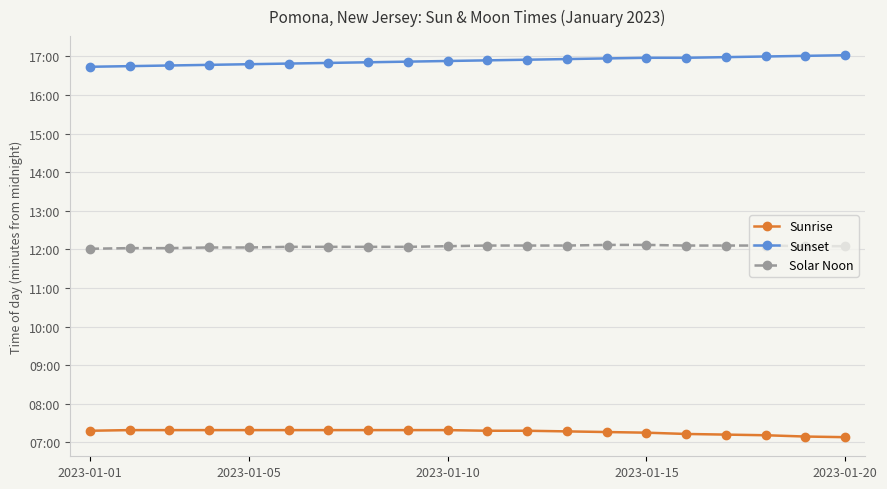

Does the chart have visible grid lines?

Yes